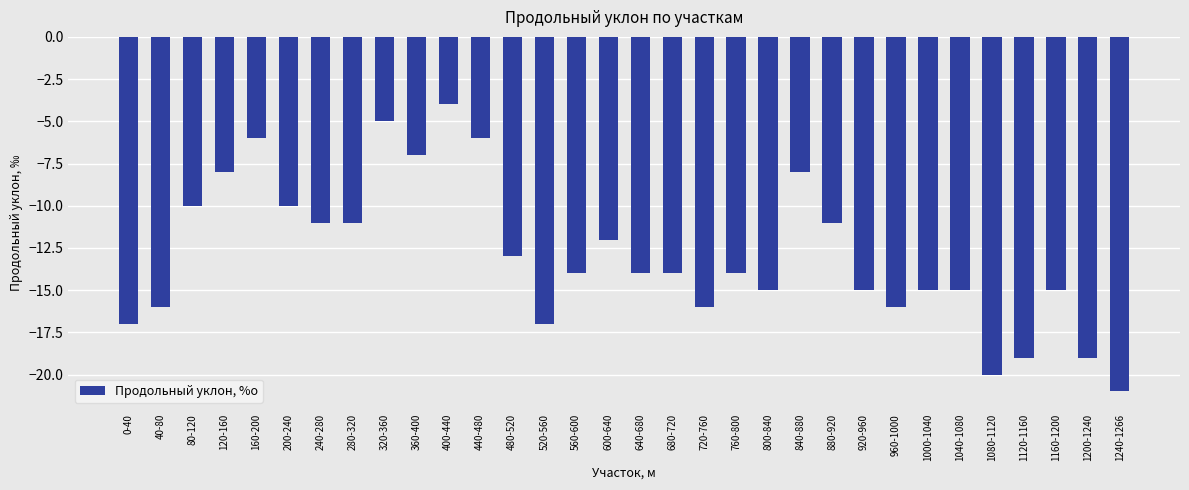

At which category does the chart reach its minimum across all series?

1240-1266